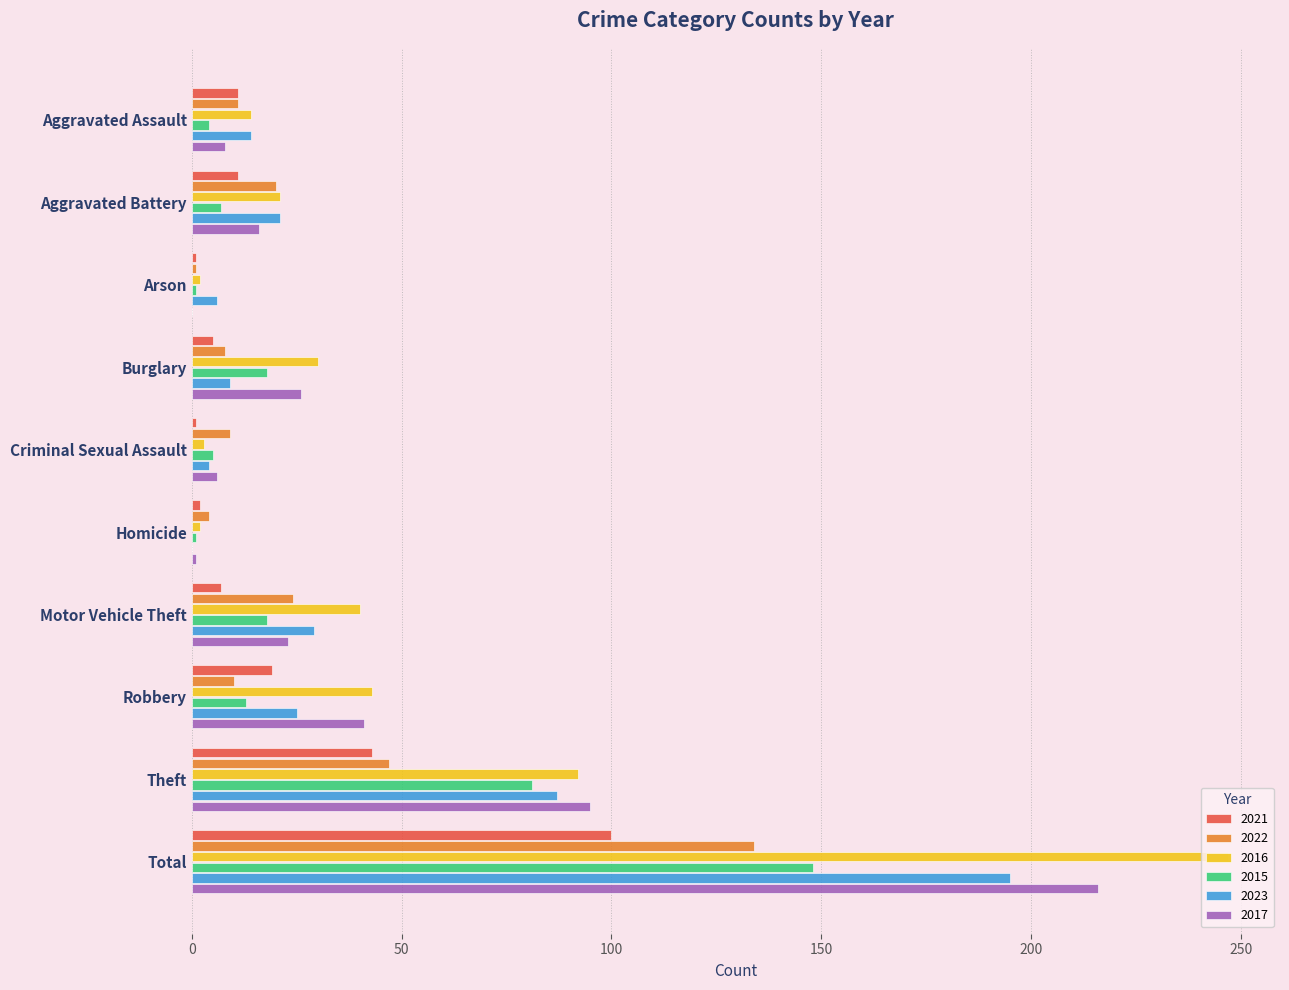

What is the approximate value of 2015 at Theft?

81